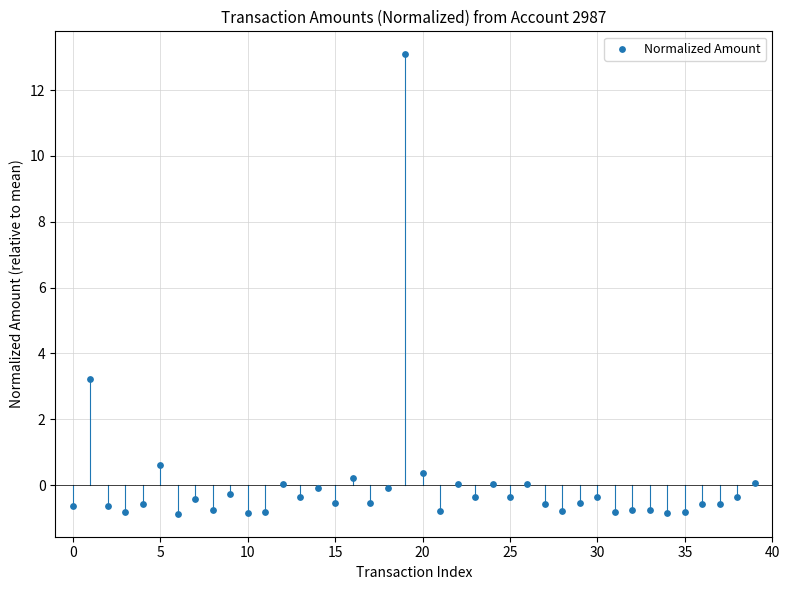

What is the range of Y values (max minus min)?

14.0